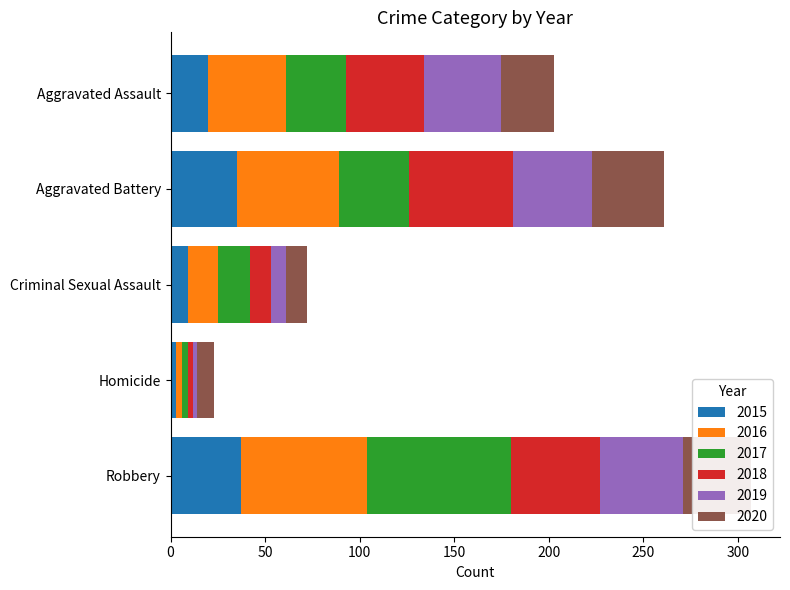

What is the difference between the maximum and minimum values in the 2015 series?

34